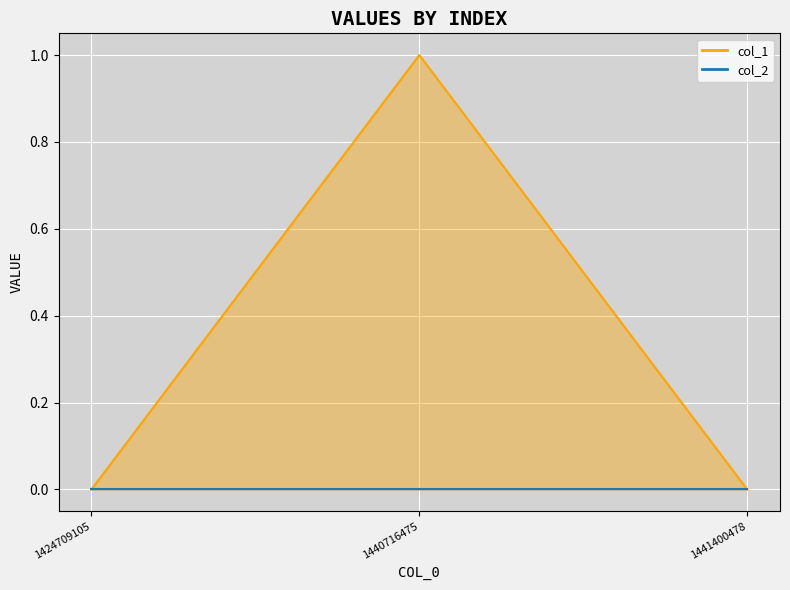

The chart shows a value of 2 at 1440716475. True or false?

False